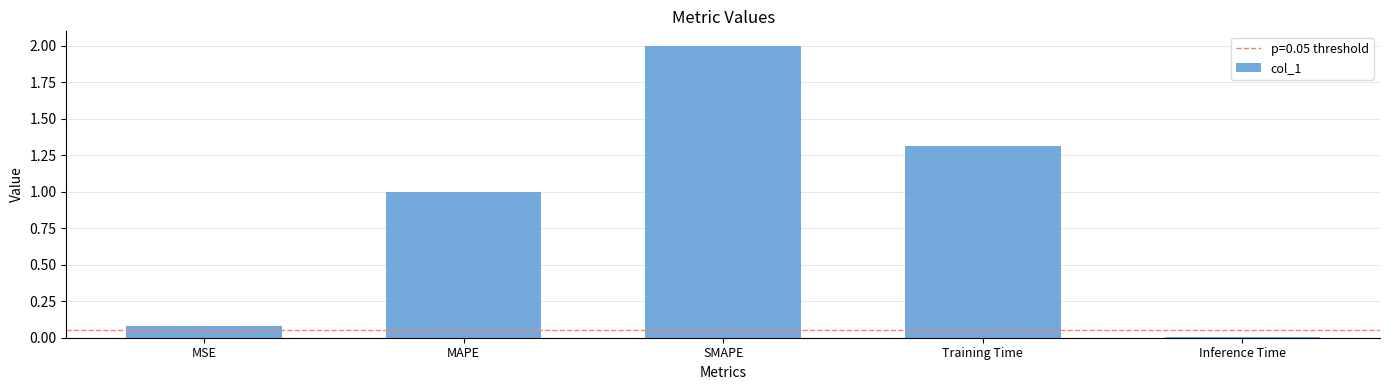

What is the change in value from SMAPE to Training Time?

-0.7